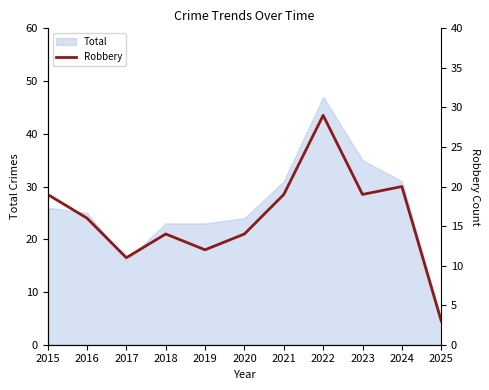

Does the chart display data point markers on the line(s)?

No